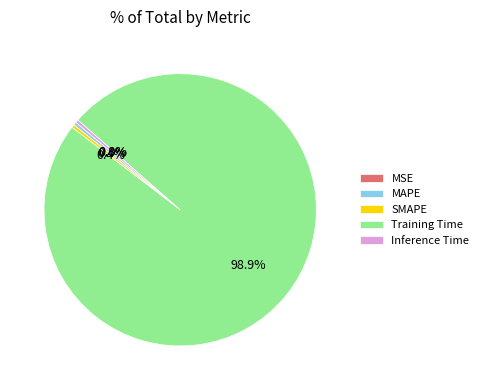

Which category has the biggest portion of the pie?

Training Time